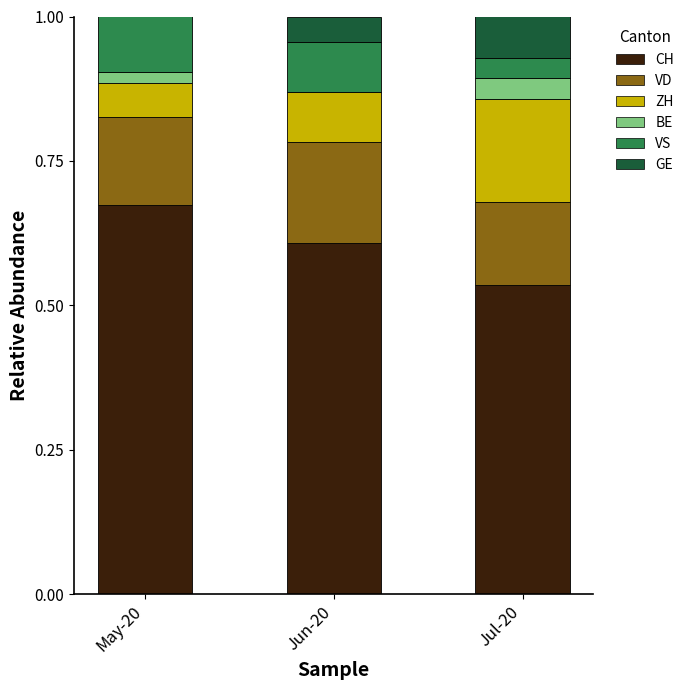

The value of CH at Jul-20 is 0.9. True or false?

False